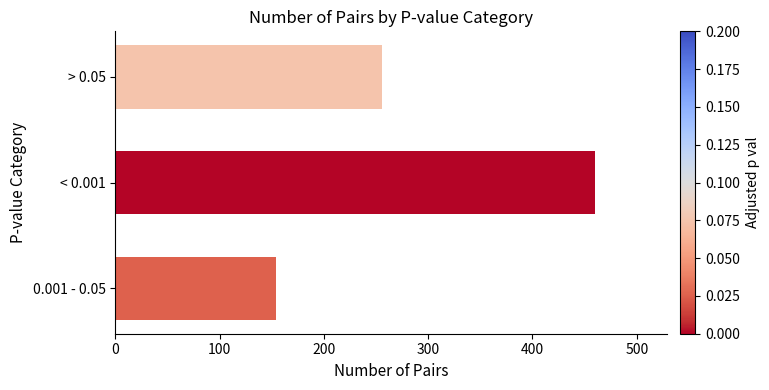

How many values are below 256?

1